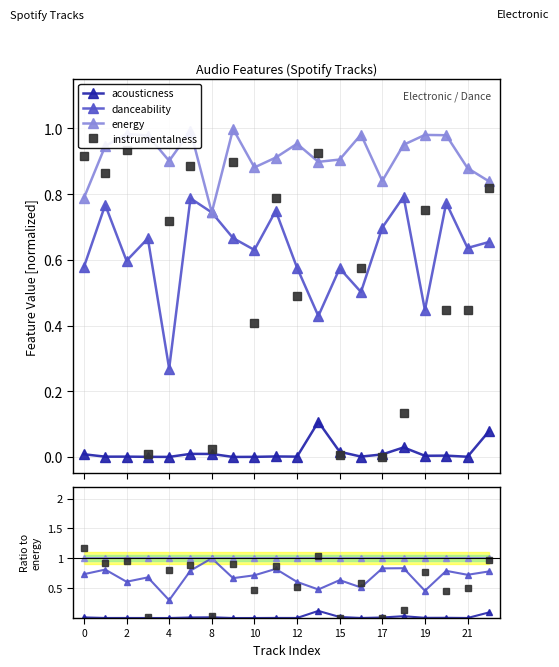

Which series has the largest total across all categories?

energy